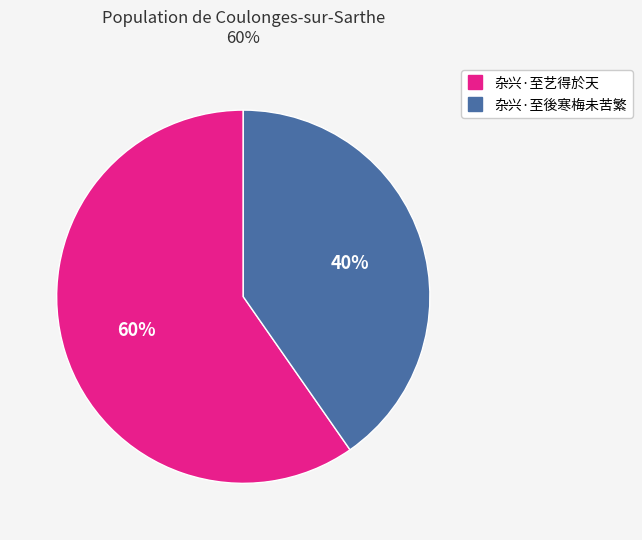

To the nearest percent, what is the average slice percentage?

50%